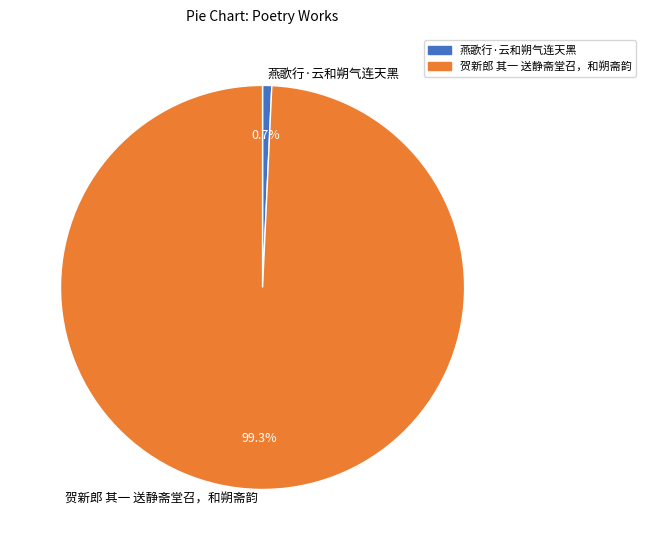

Count the number of slices in the pie.

2